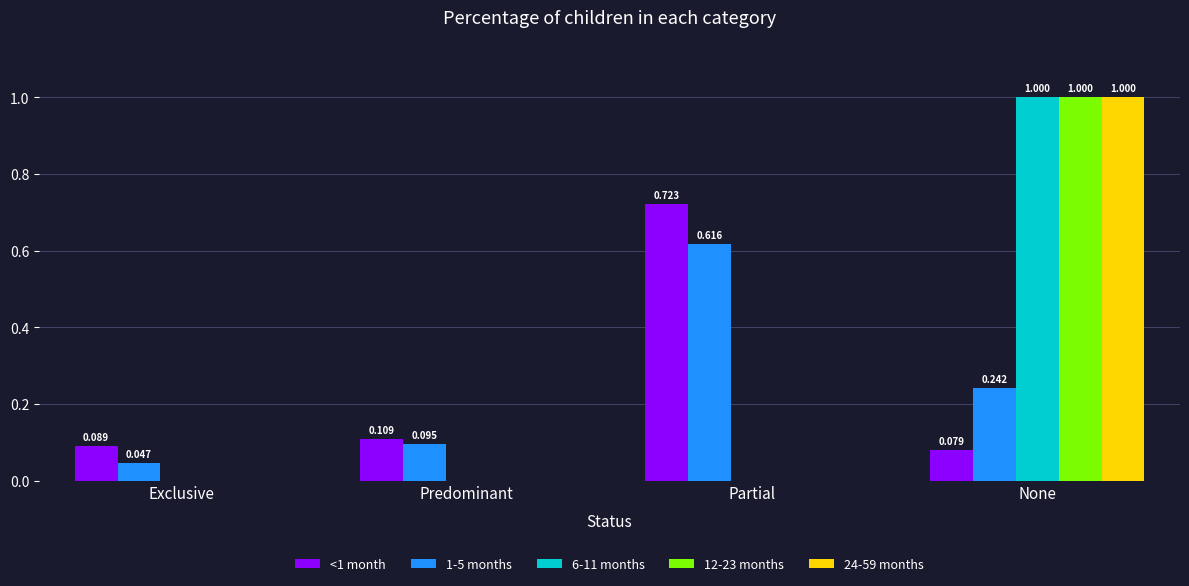

Is the value of 6-11 months at Partial greater than the value of 12-23 months at None?

No